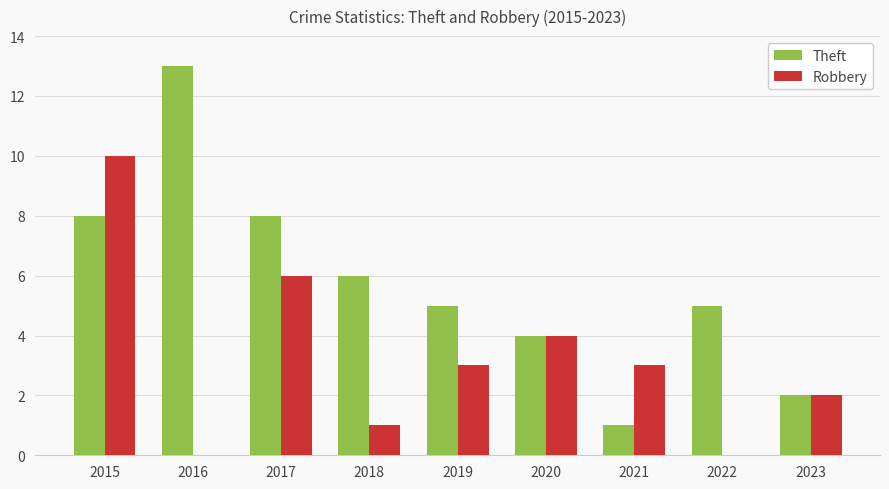

Reading left to right, transcribe all the data shown in this chart.

Theft: 8	13	8	6	5	4	1	5	2
Robbery: 10	0	6	1	3	4	3	0	2